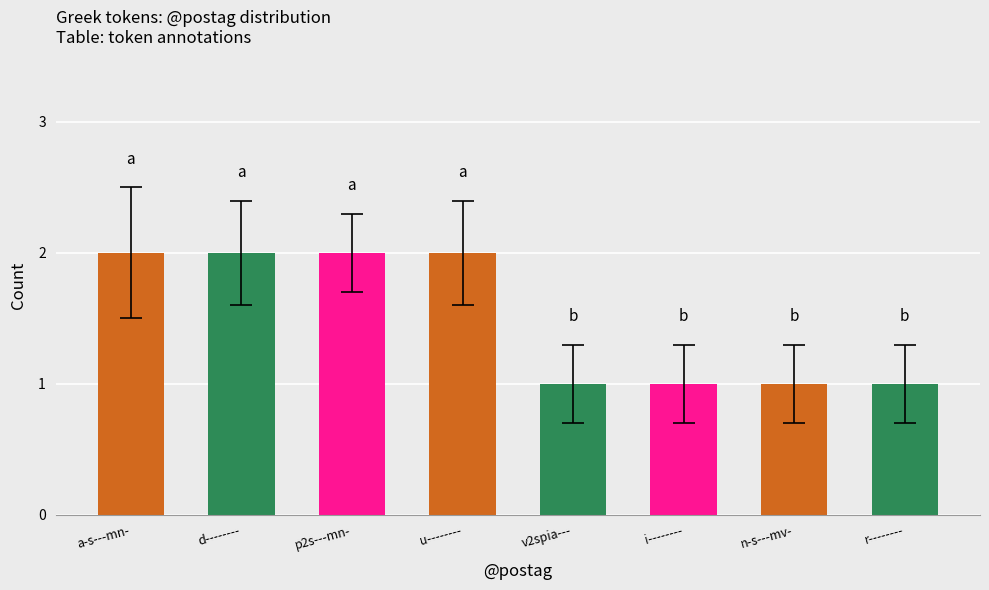

The value at n-s---mv- is 1. True or false?

True